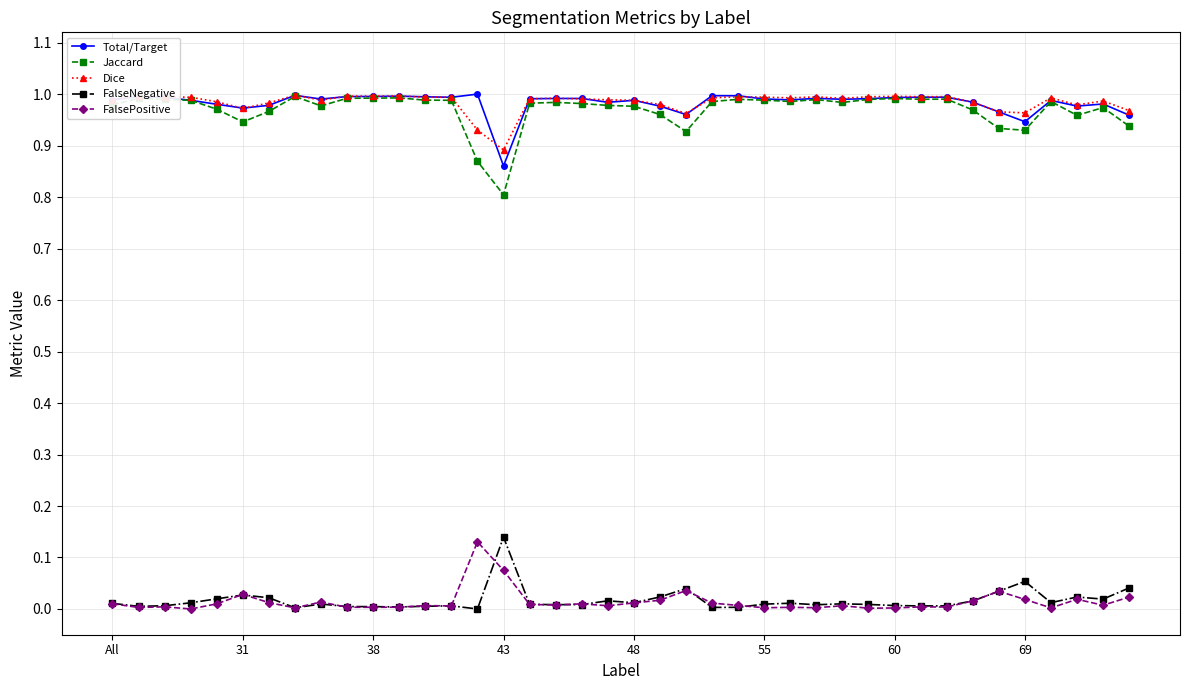

True or false: FalsePositive and Total/Target intersect in this chart.

False